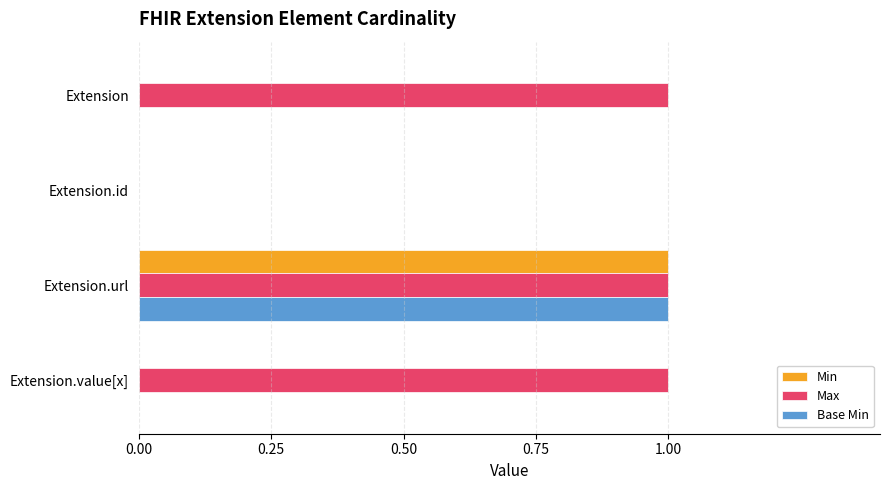

What is the maximum value for Min?

1